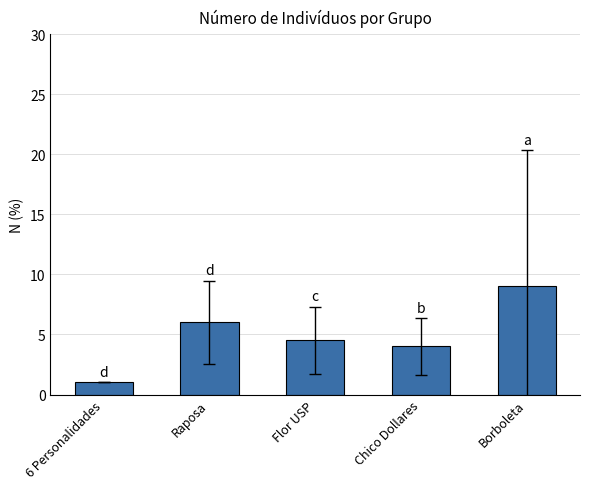

At which category does the chart reach its minimum across all series?

6 Personalidades